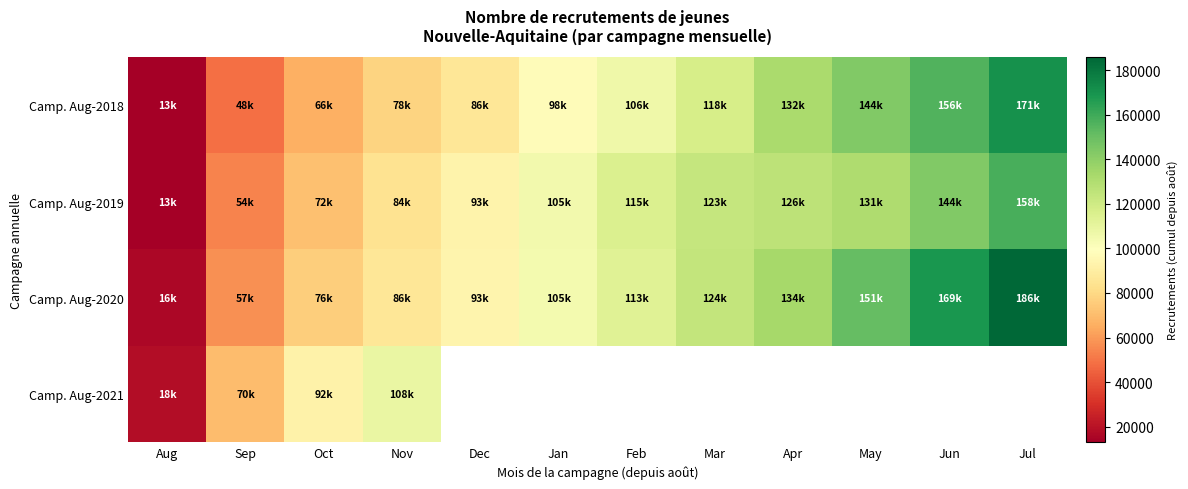

What is the spread (max minus min) of values at Sep?

21500.0